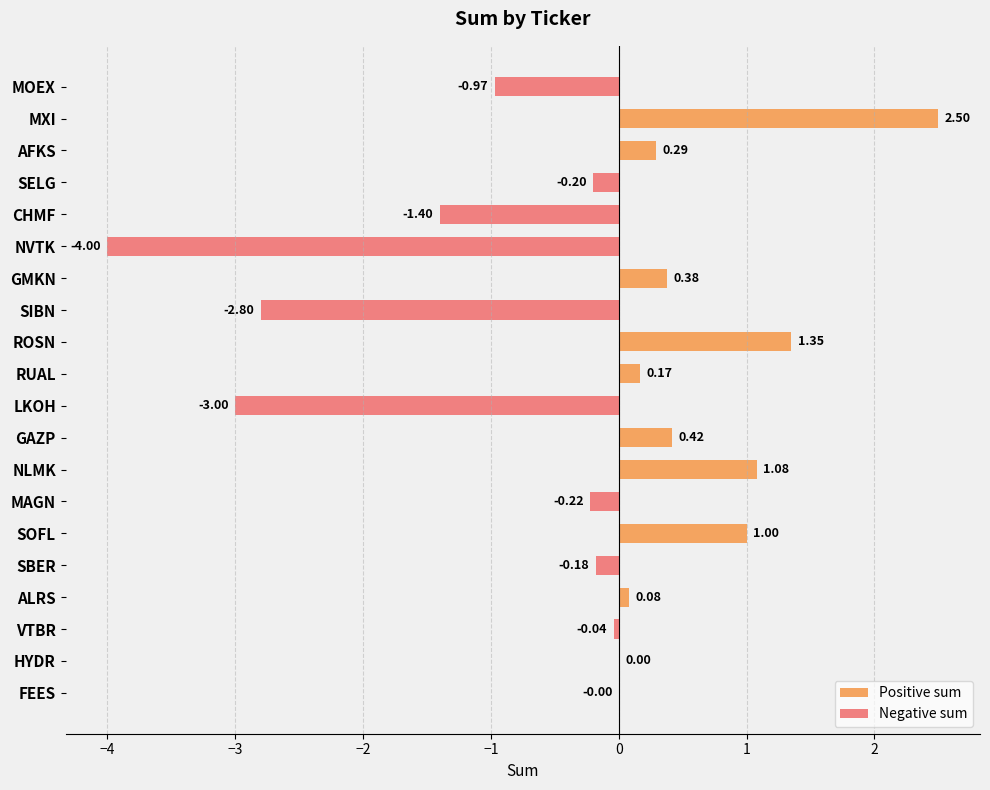

Reading left to right, what are all the values shown in this chart?

Positive sum: 0.0	2.5	0.3	0.0	0.0	0.0	0.4	0.0	1.4	0.2	0.0	0.4	1.1	0.0	1.0	0.0	0.1	0.0	0.0	0.0
Negative sum: -1.0	0.0	0.0	-0.2	-1.4	-4.0	0.0	-2.8	0.0	0.0	-3.0	0.0	0.0	-0.2	0.0	-0.2	0.0	-0.0	0.0	-0.0